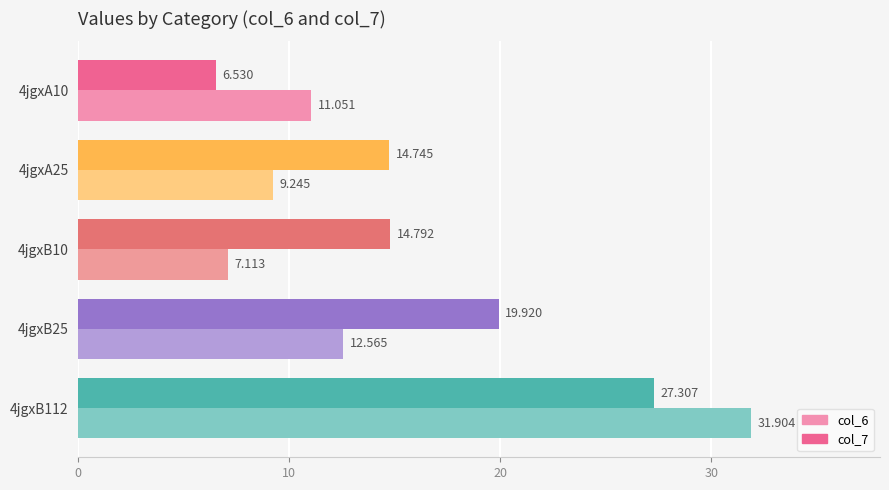

What is the difference between the second highest and second lowest values in the col_6 series?

3.3